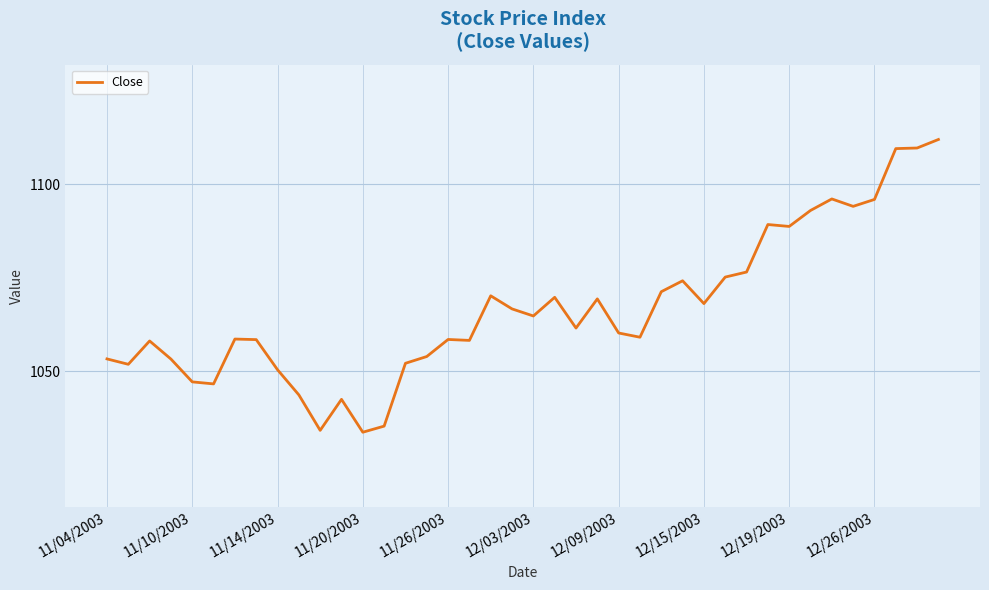

What is the difference between the maximum and minimum values?

78.3